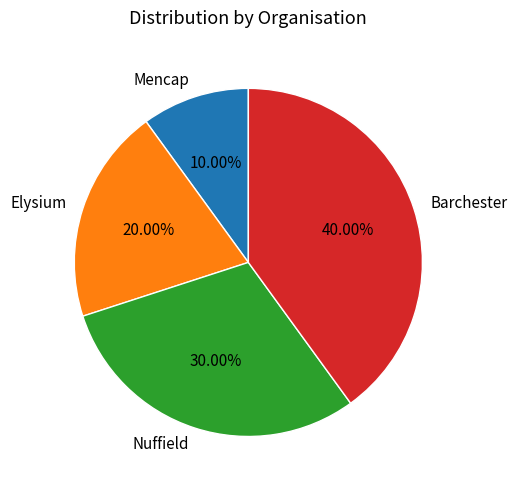

What is the ratio of the value at Elysium to the value at Nuffield?

0.7